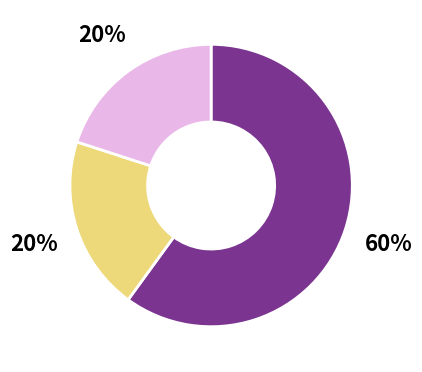

Count the number of slices in the pie.

3